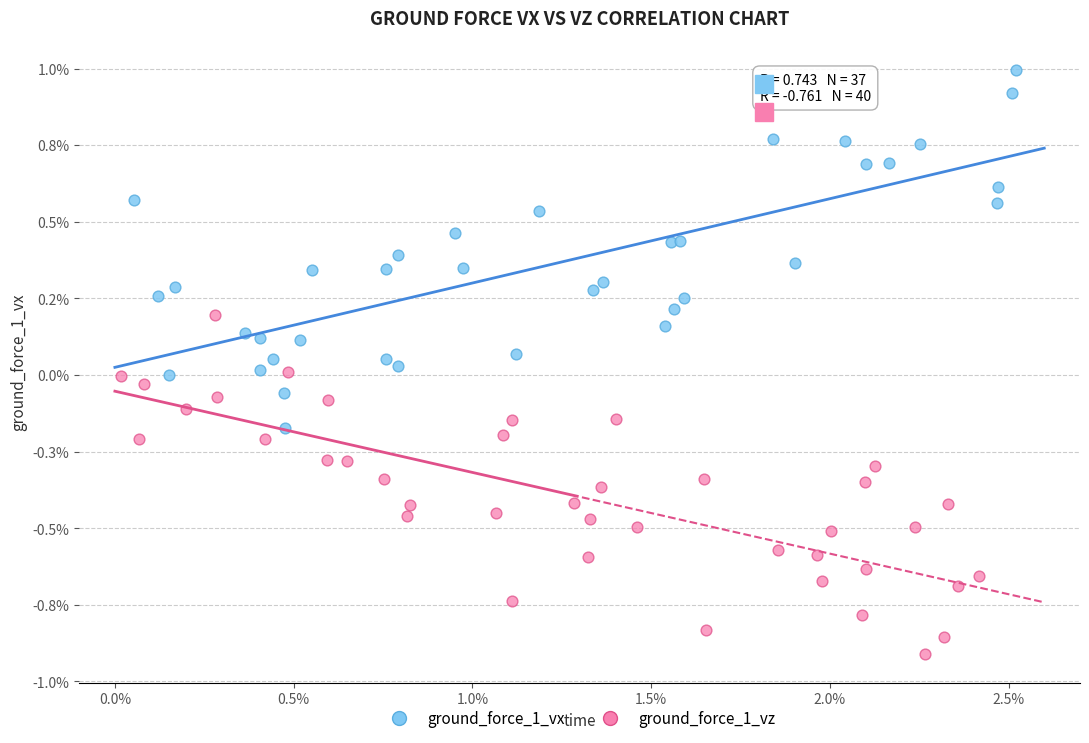

Which series contains the highest Y value?

ground_force_1_vx